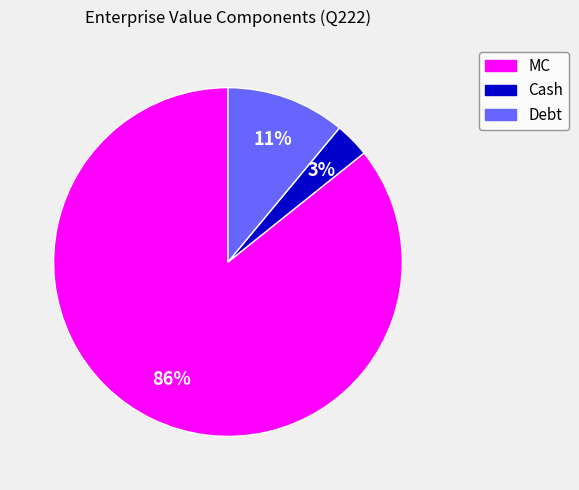

Which has a higher value, MC or Debt?

MC